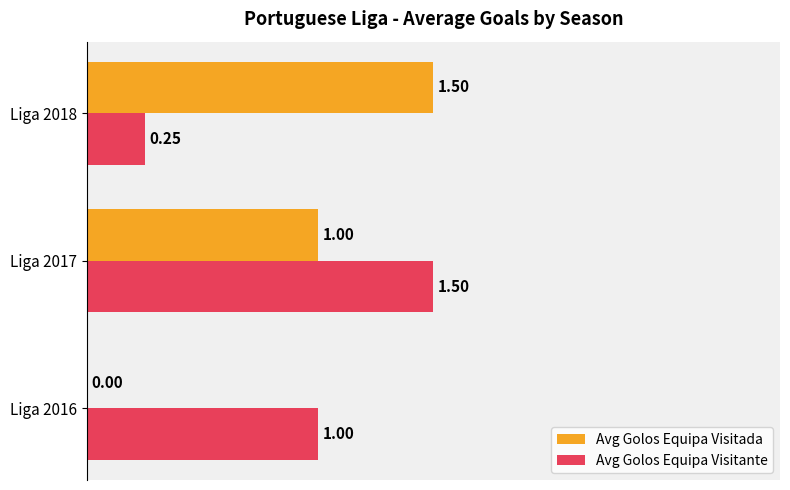

How many Avg Golos Equipa Visitada values are between 0 and 1?

2